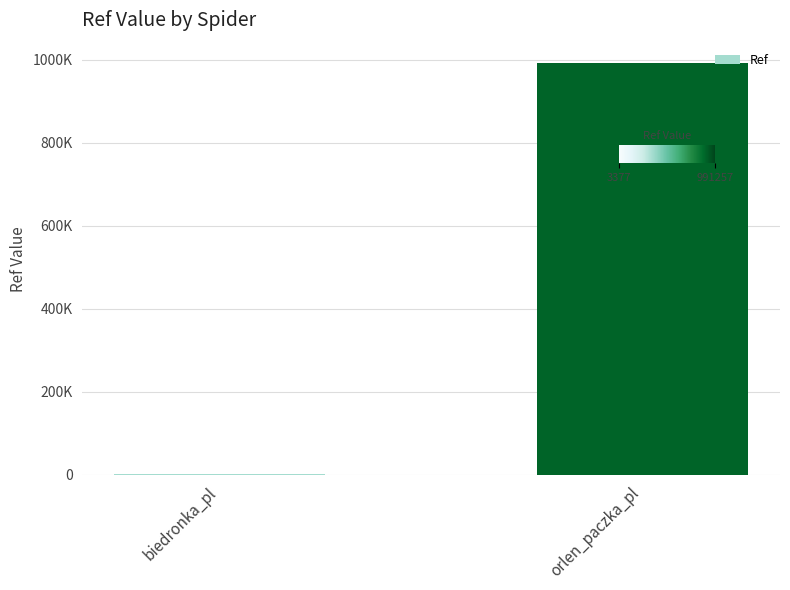

What is the smallest value displayed?

3377